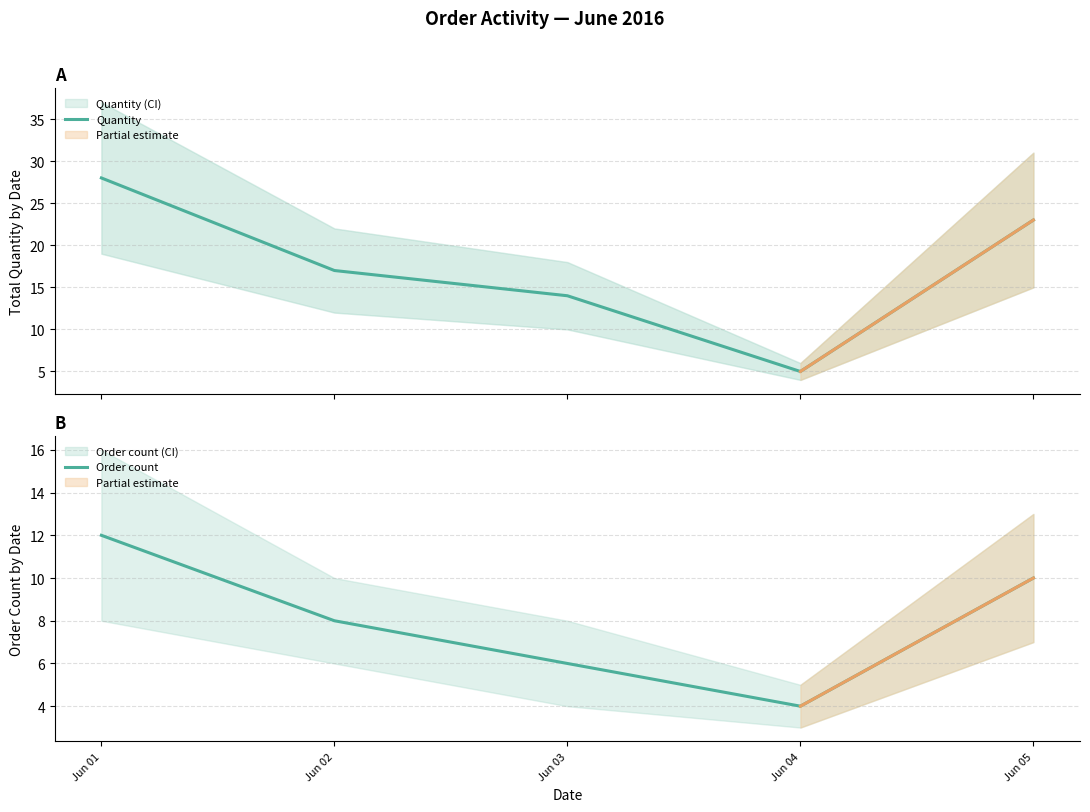

Reading left to right, transcribe all the data shown in this chart.

Quantity: Jun 01=28	Jun 02=17	Jun 03=14	Jun 04=5	Jun 05=23
Order count: Jun 01=12	Jun 02=8	Jun 03=6	Jun 04=4	Jun 05=10